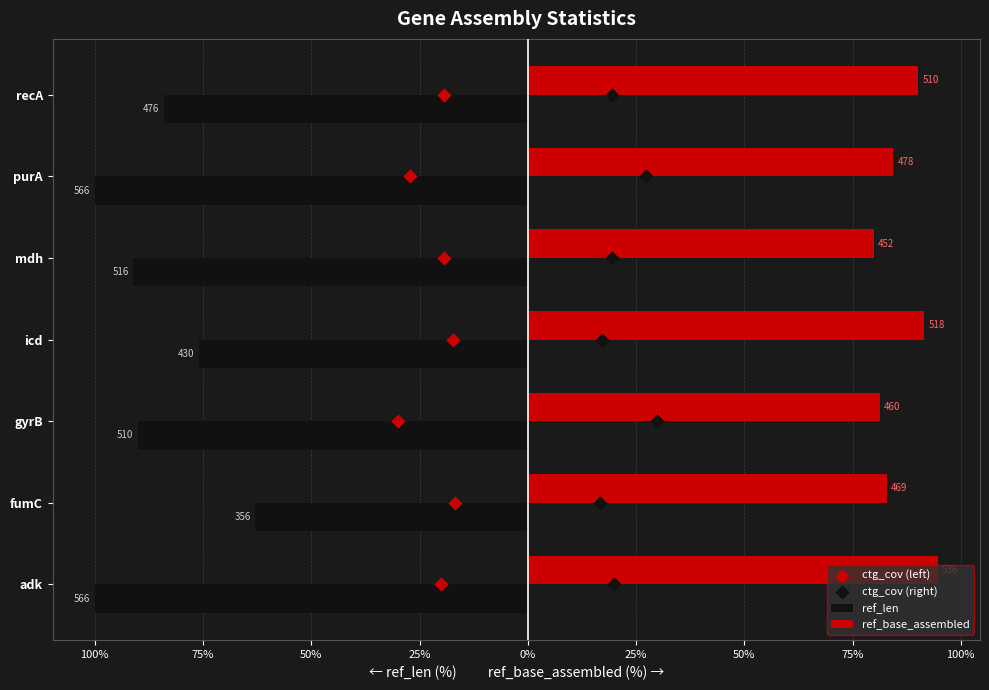

At how many categories does at least one series exceed 19?

7